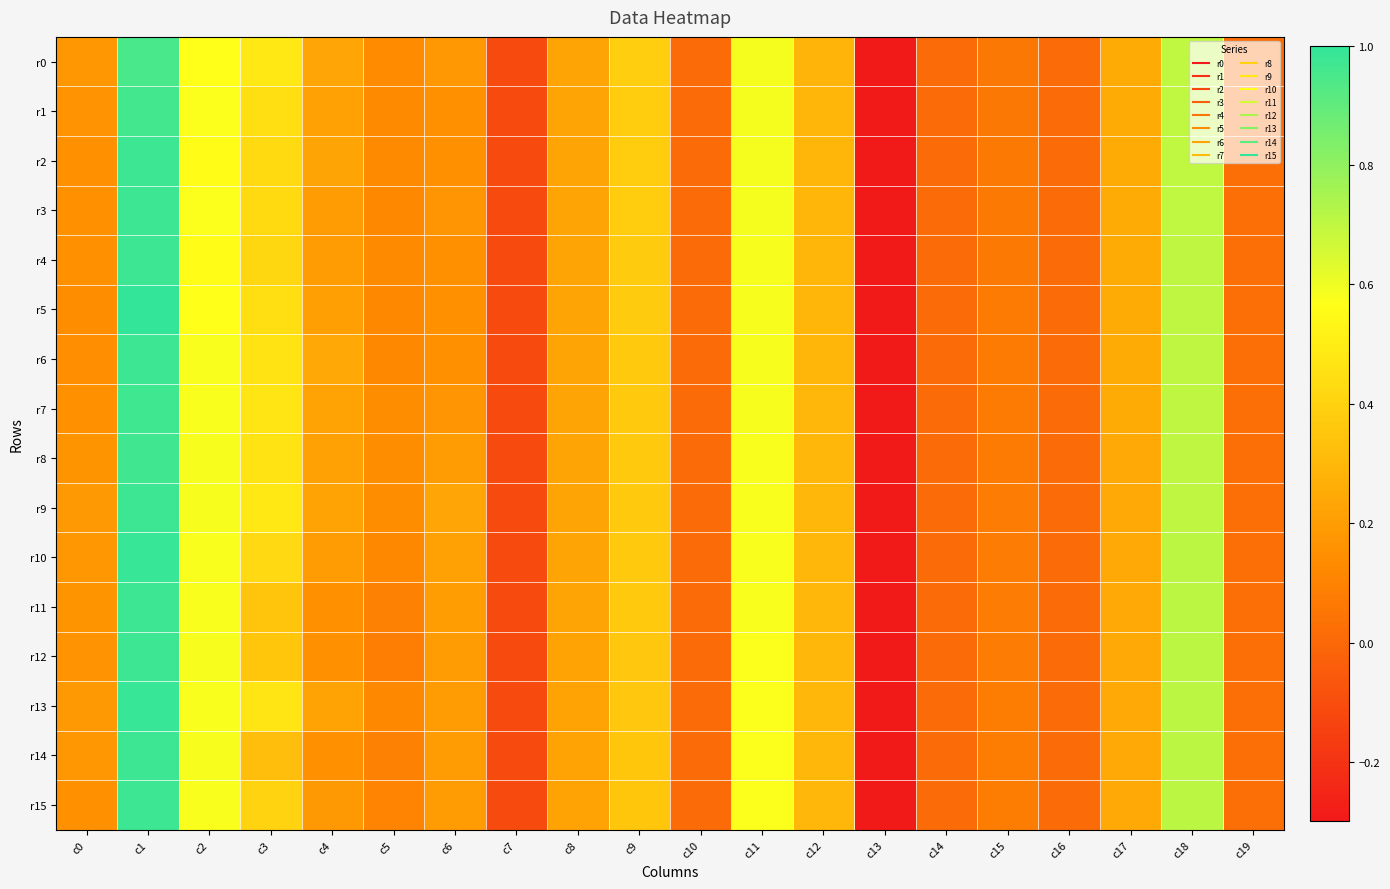

Between c3 and c12, which is larger?

c3